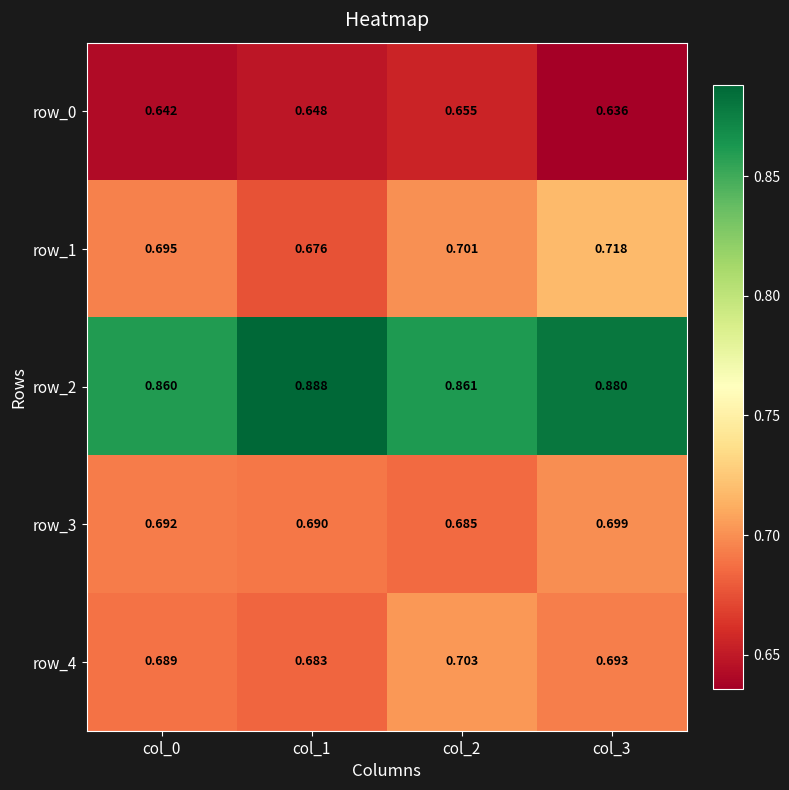

Is the value of row_1 at col_1 greater than the value of row_2 at col_2?

No